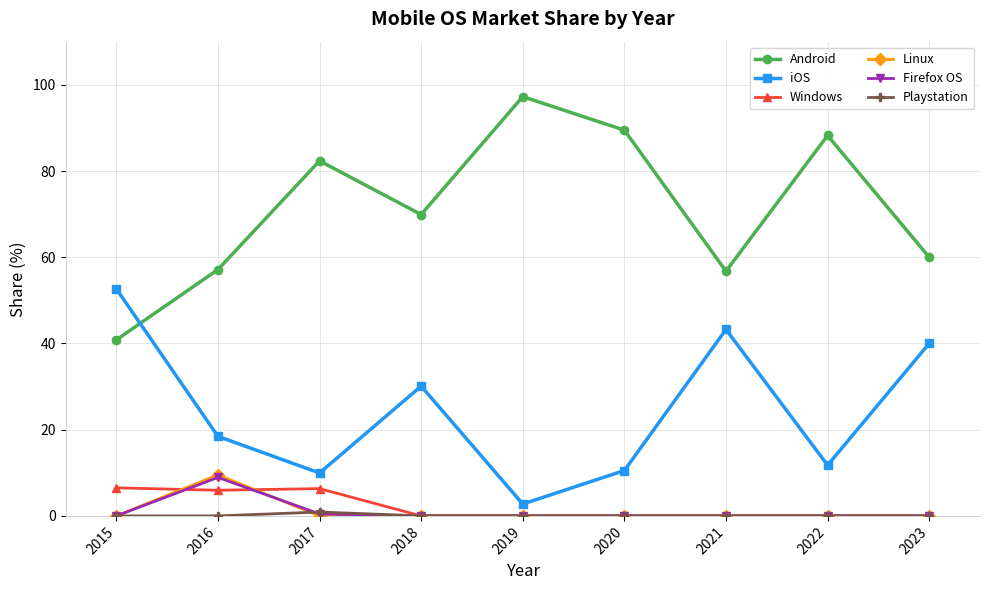

Which category has the highest value in the iOS series?

2015